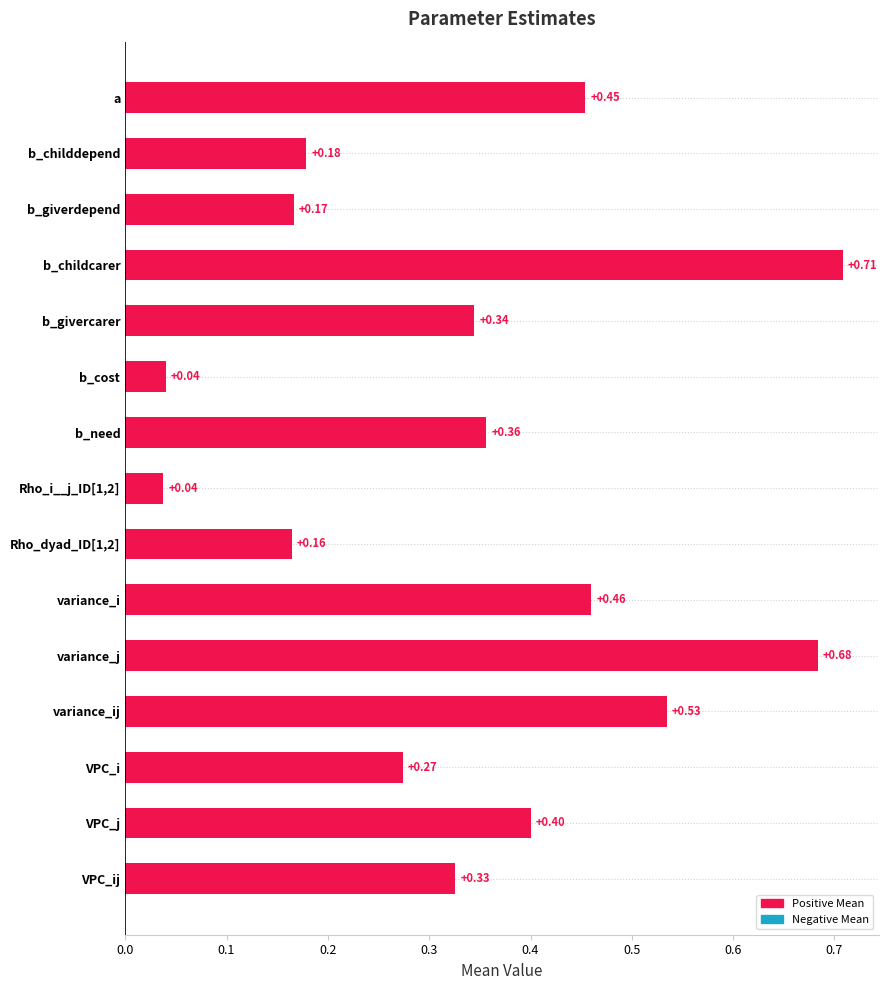

What is the difference between the values at variance_i and Rho_i__j_ID[1,2]?

0.4